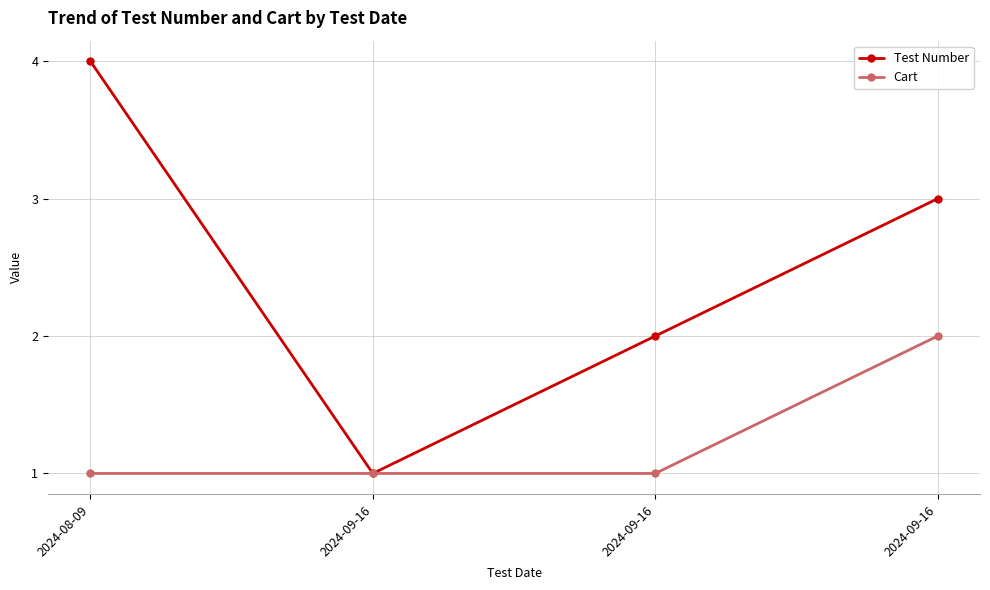

In Test Number, how many points are lower than both neighbors (excluding endpoints)?

1